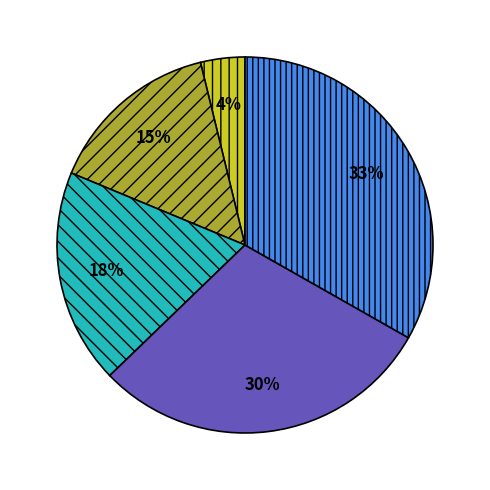

Does any single category account for the majority?

No